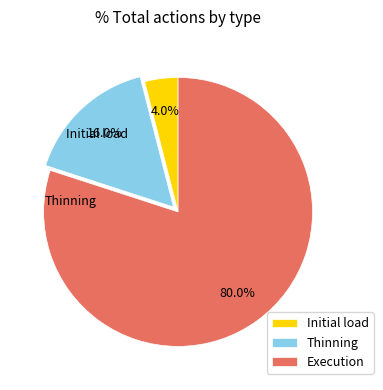

What is the majority slice?

Execution